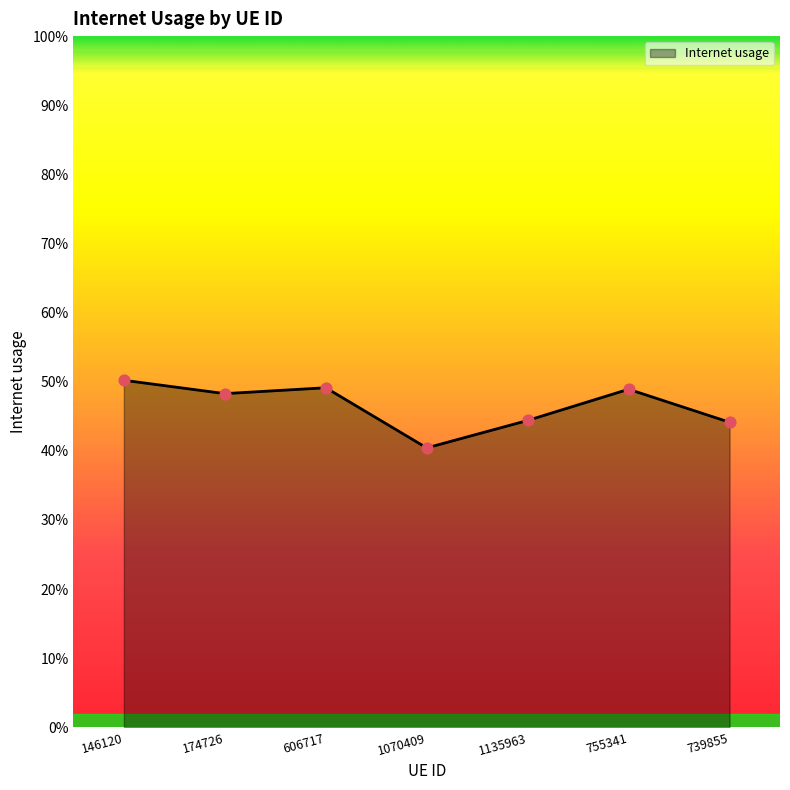

Which has a higher value, 606717 or 146120?

146120